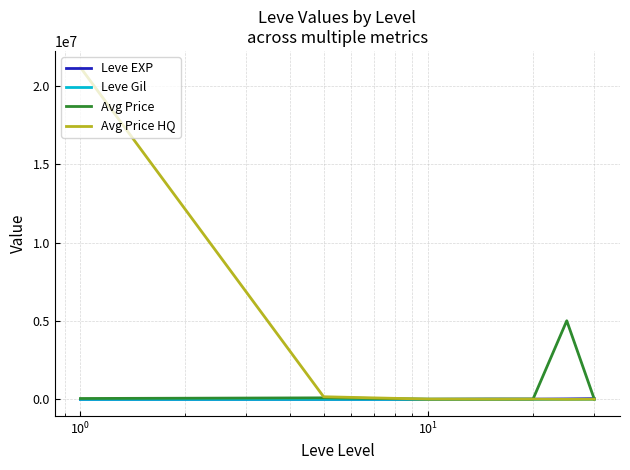

What is the maximum value shown in the chart?

21179376.2